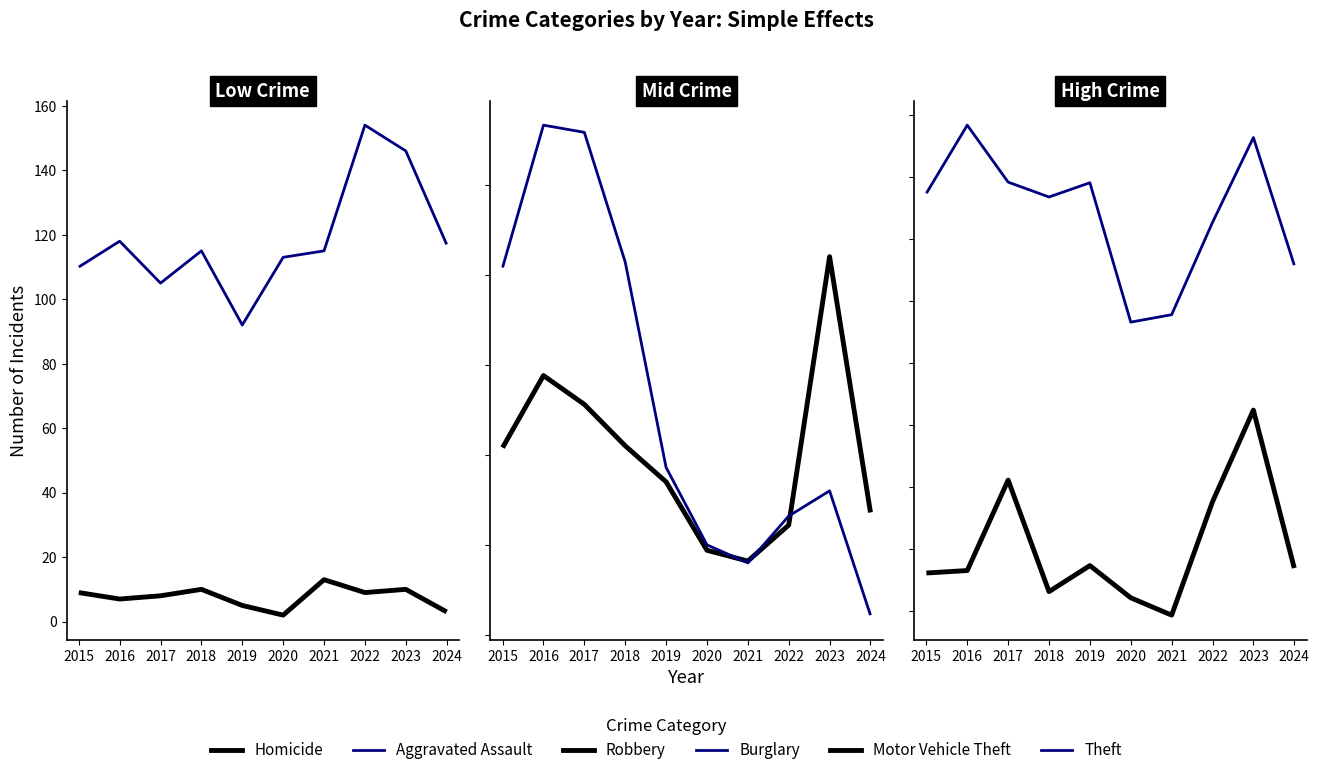

How many interior local valleys does the Aggravated Assault series have?

2